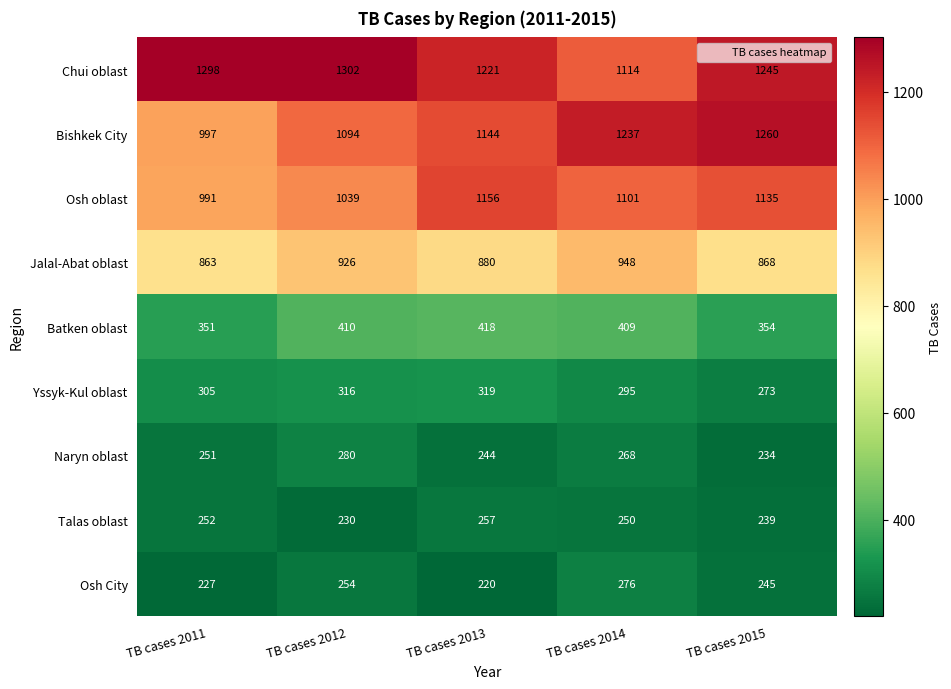

Is the value of Osh City at TB cases 2011 greater than the value of Yssyk-Kul oblast at TB cases 2014?

No